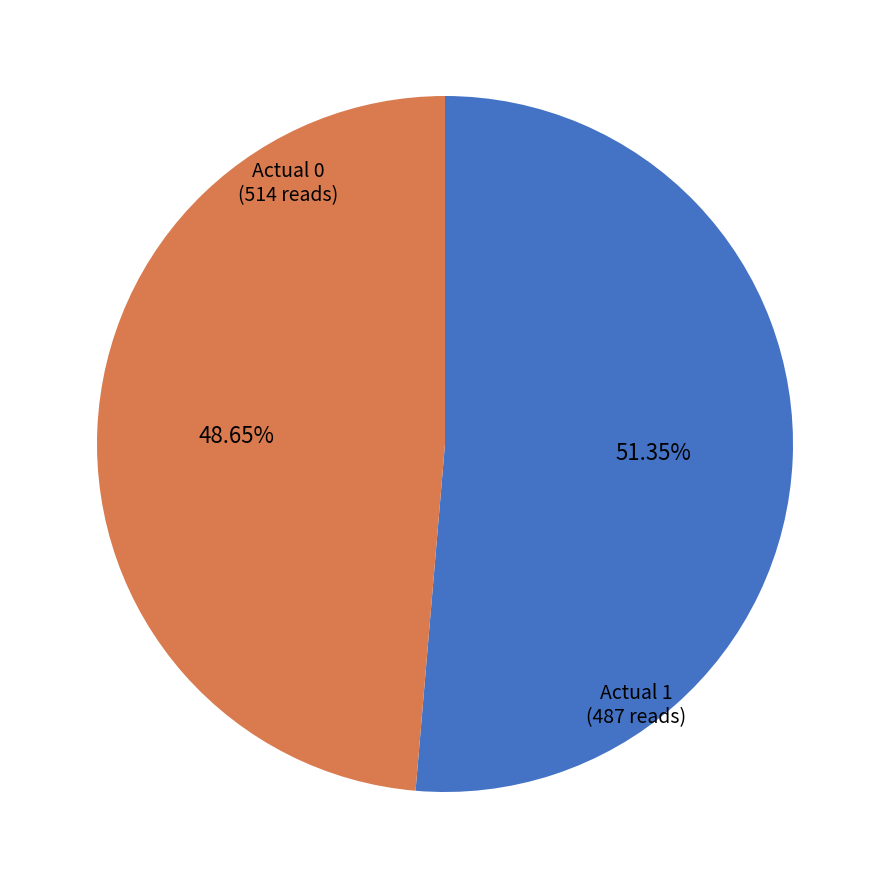

Does any single category account for the majority?

Yes